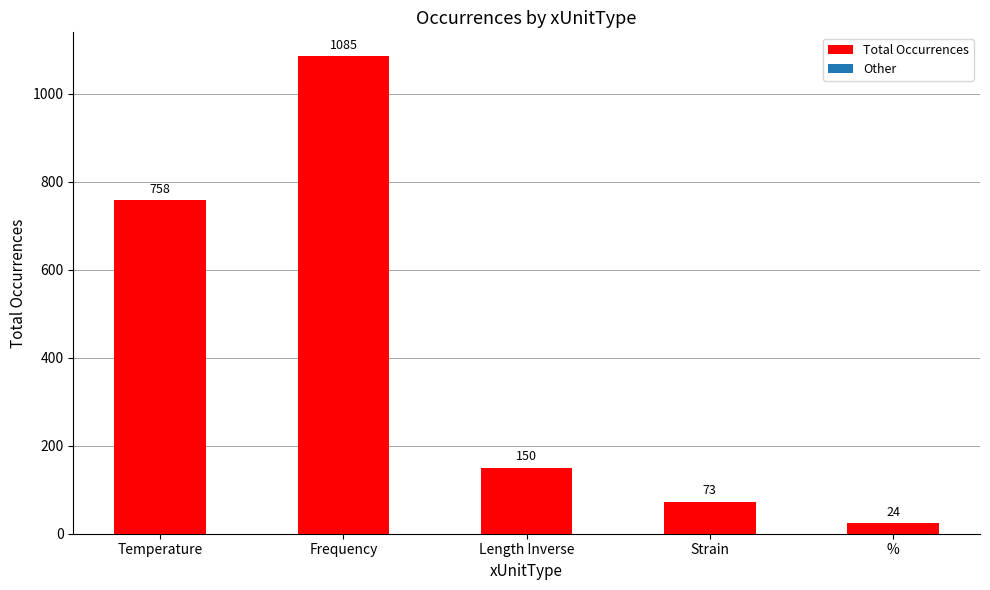

Is it true that the value at Length Inverse is 150?

True